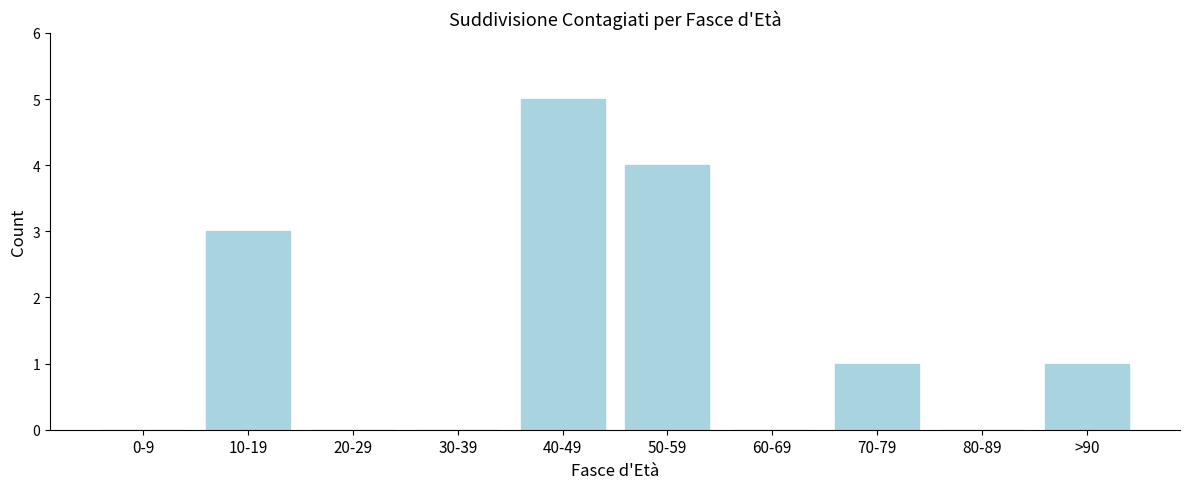

Reading left to right, extract all data points from this chart.

0-9=0	10-19=3	20-29=0	30-39=0	40-49=5	50-59=4	60-69=0	70-79=1	80-89=0	>90=1